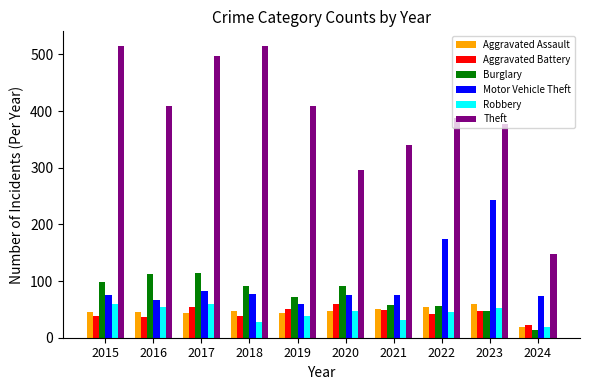

What is the spread (max minus min) of values at 2023?

331